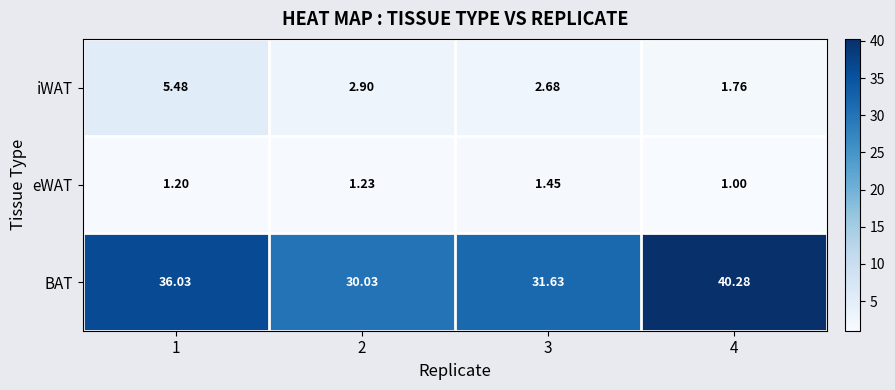

Is the value of iWAT at 2 greater than the value of BAT at 2?

No